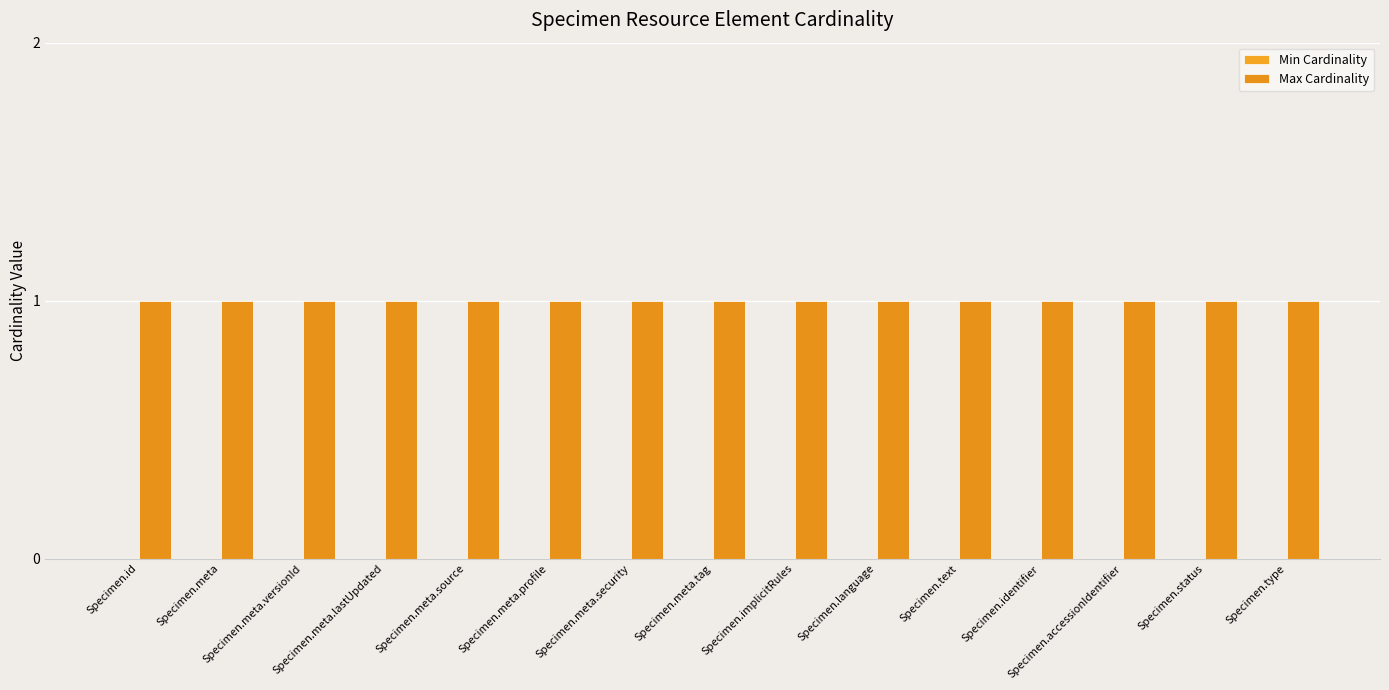

Which series has the largest total across all categories?

Max Cardinality